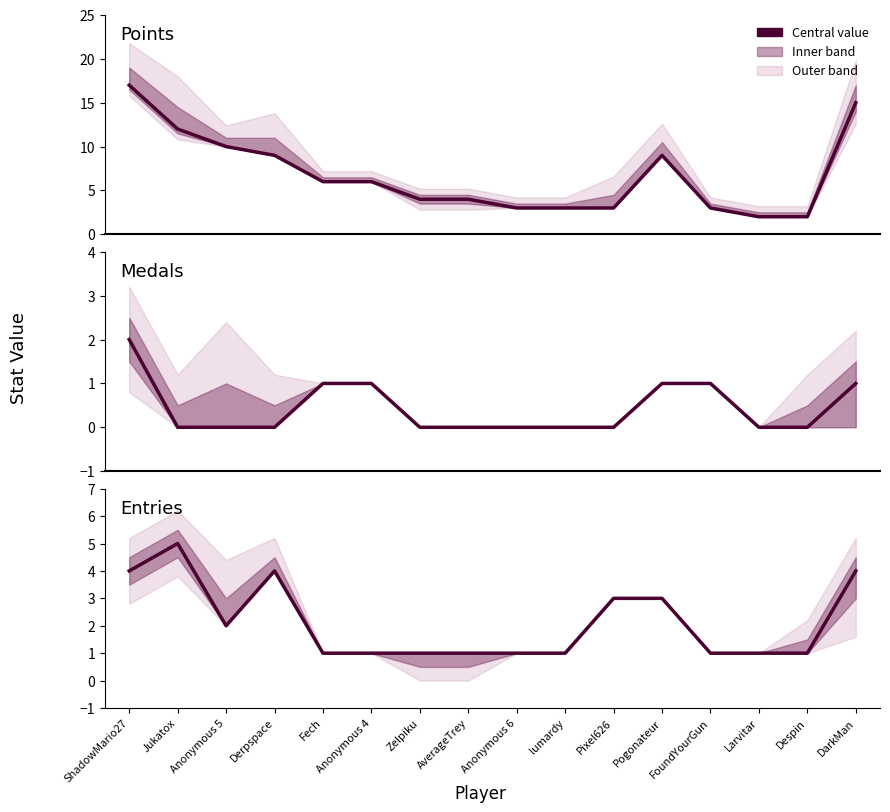

Which label corresponds to the largest value in the chart?

ShadowMario27